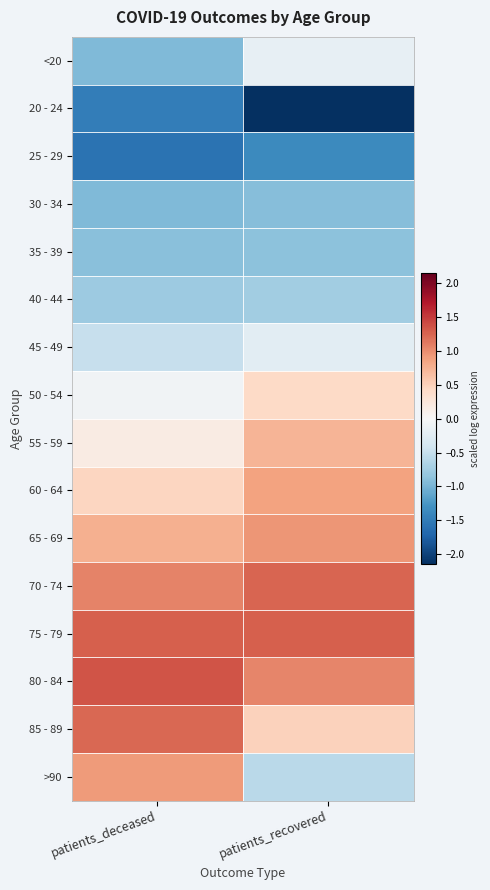

Which category has the lowest value across all series?

patients_recovered